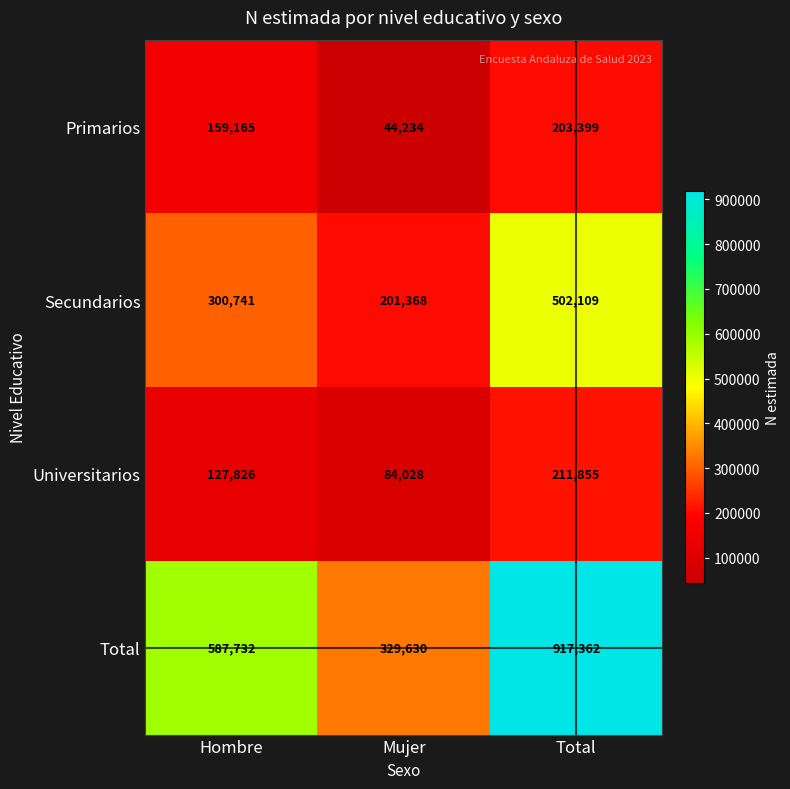

What is the difference between the second highest and minimum values in the Primarios series?

114931